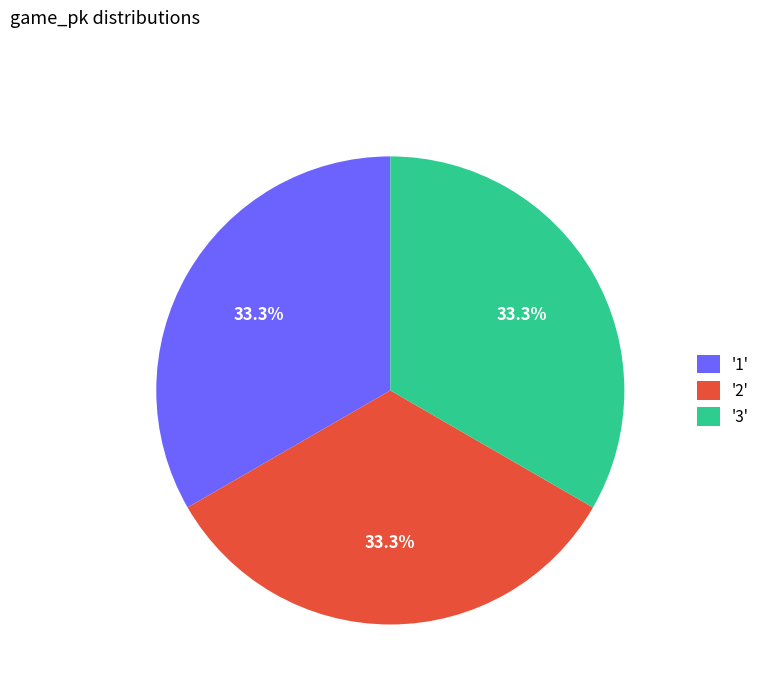

What portion of the pie excludes '2'?

66.7%